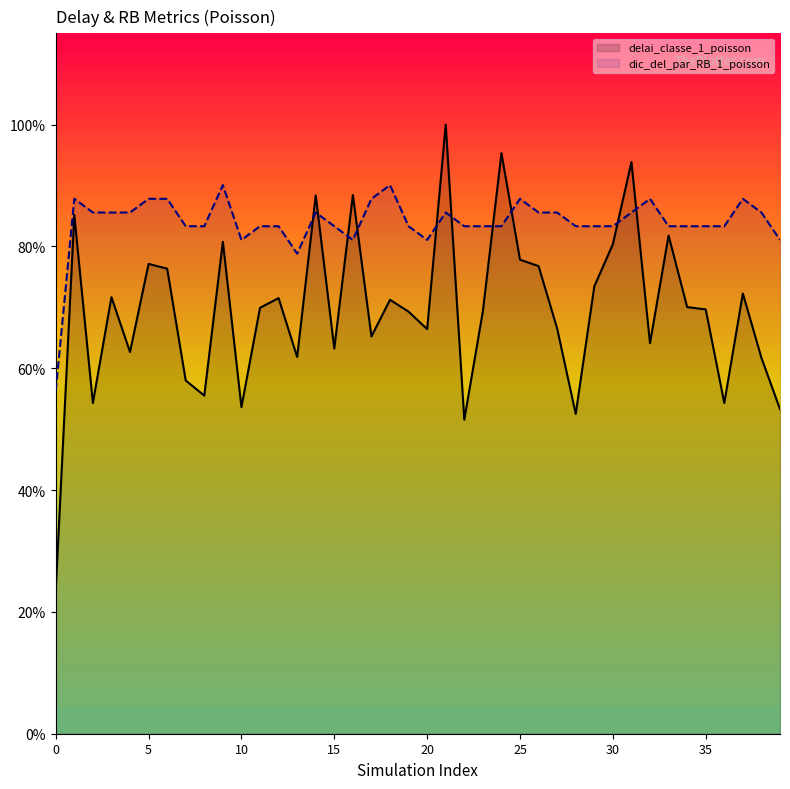

What are all the series names shown in the legend?

delai_classe_1_poisson, dic_del_par_RB_1_poisson